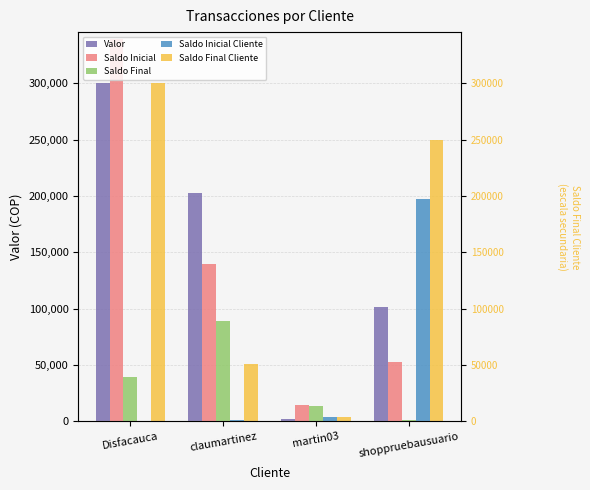

Where is Saldo Inicial nearest to the value 176868?

claumartinez